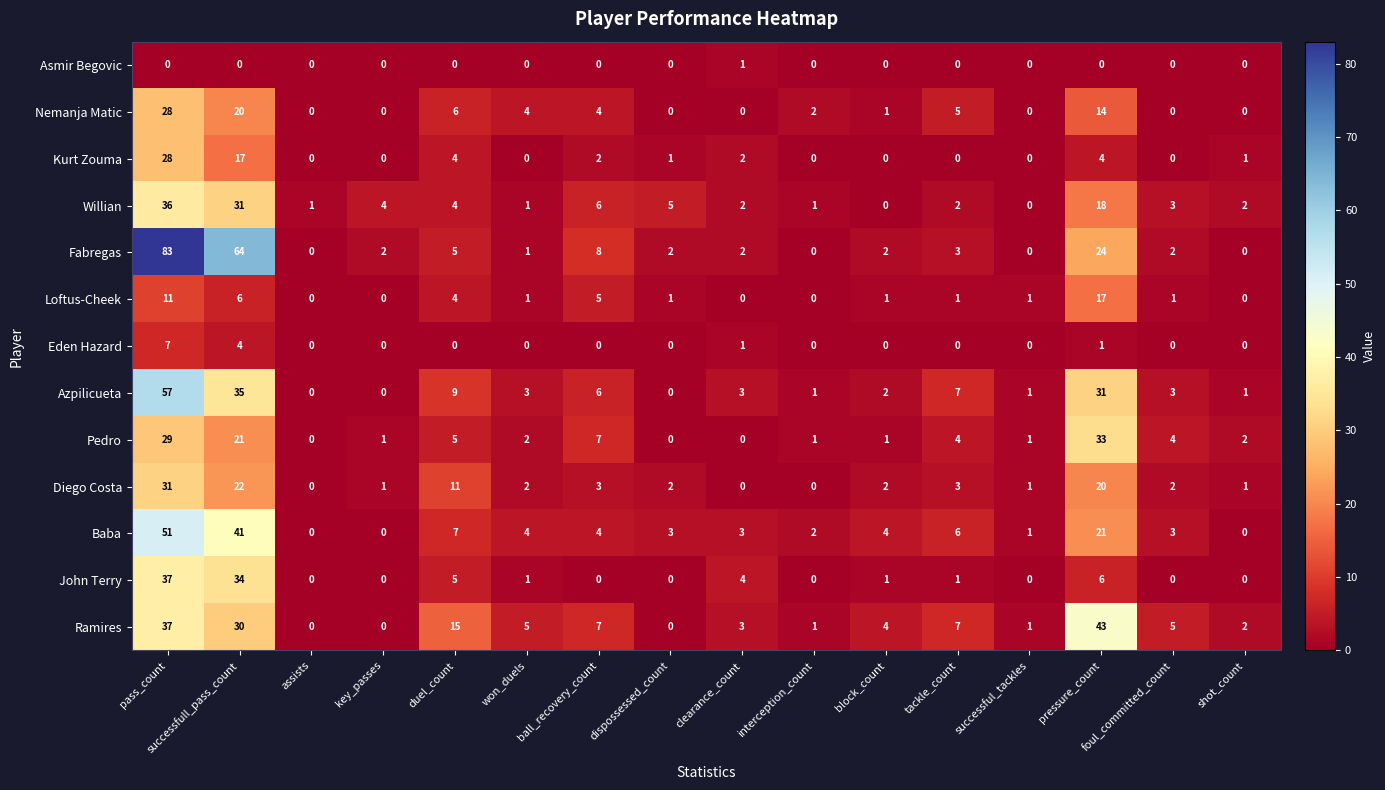

Is it true that Diego Costa equals 3 at foul_committed_count?

False